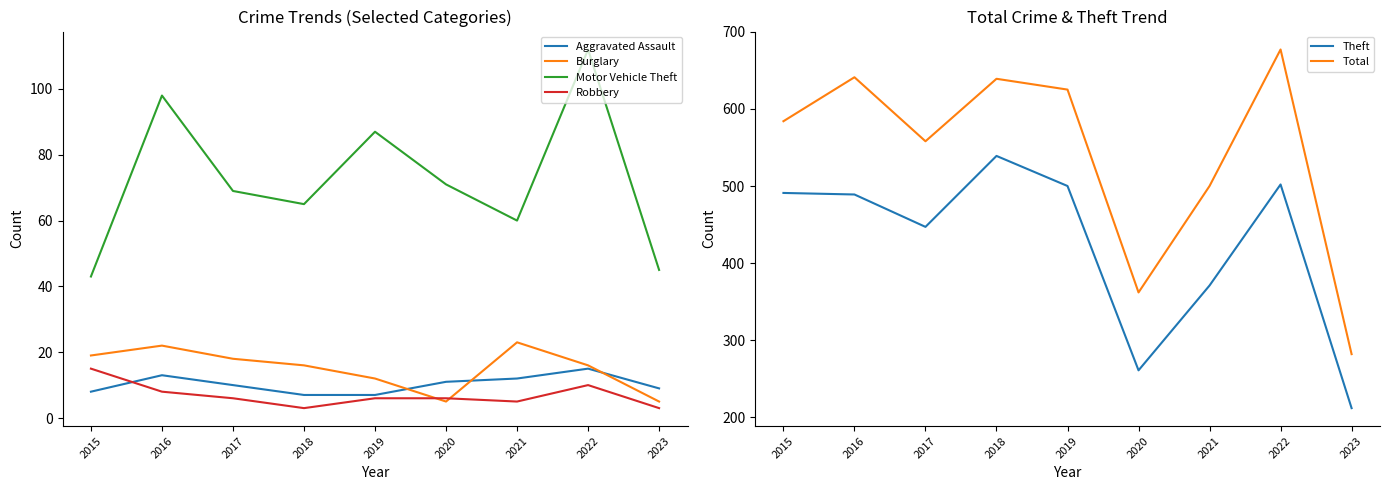

Which series has the largest total across all categories?

Total